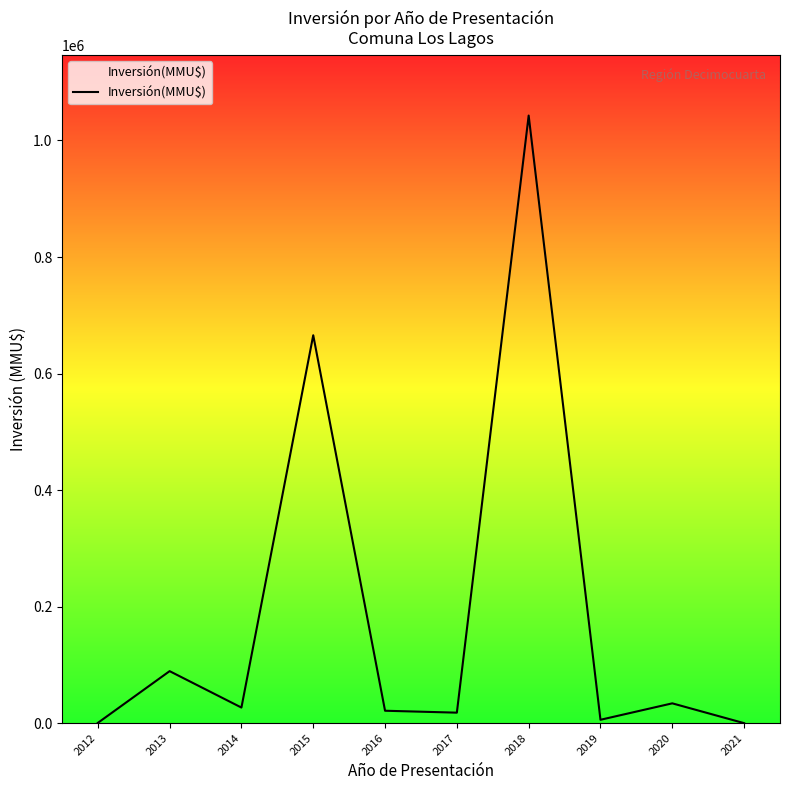

List the labels in order of value, smallest first.

2021, 2012, 2019, 2017, 2016, 2014, 2020, 2013, 2015, 2018